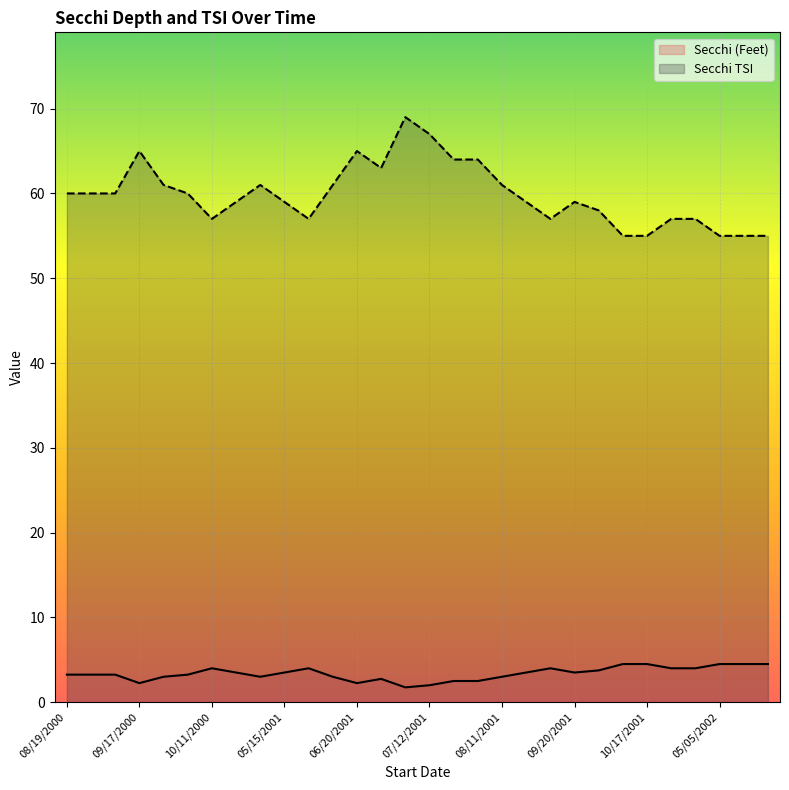

What are all the series names shown in the legend?

Secchi (Feet), Secchi TSI